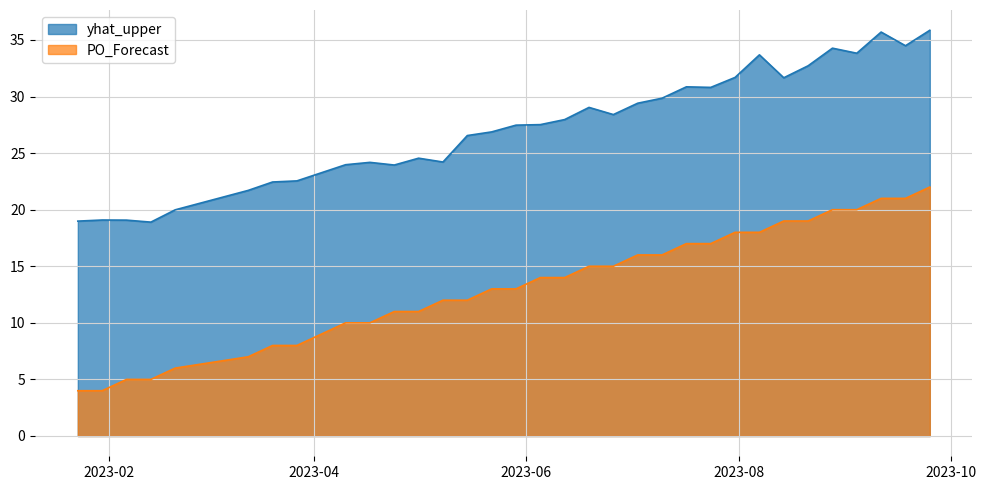

Which series changed the most between 2023-05-01 and 2023-09-04?

yhat_upper